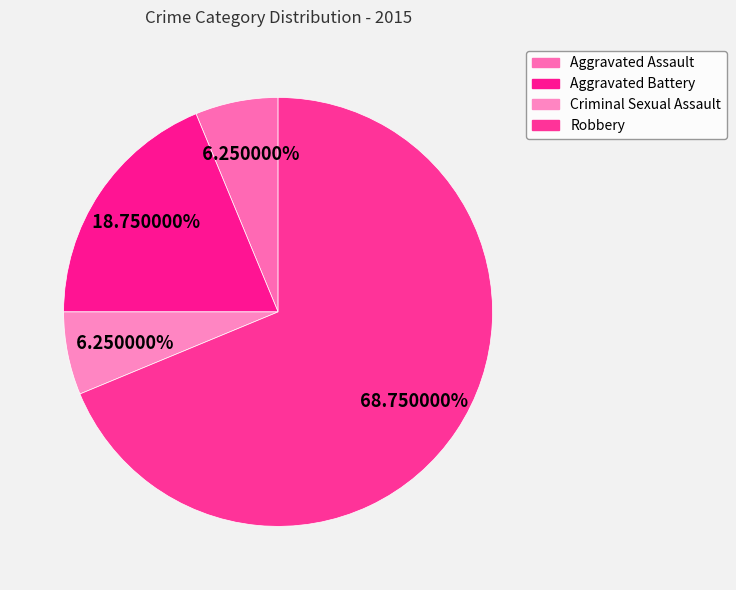

What is the majority slice?

Robbery